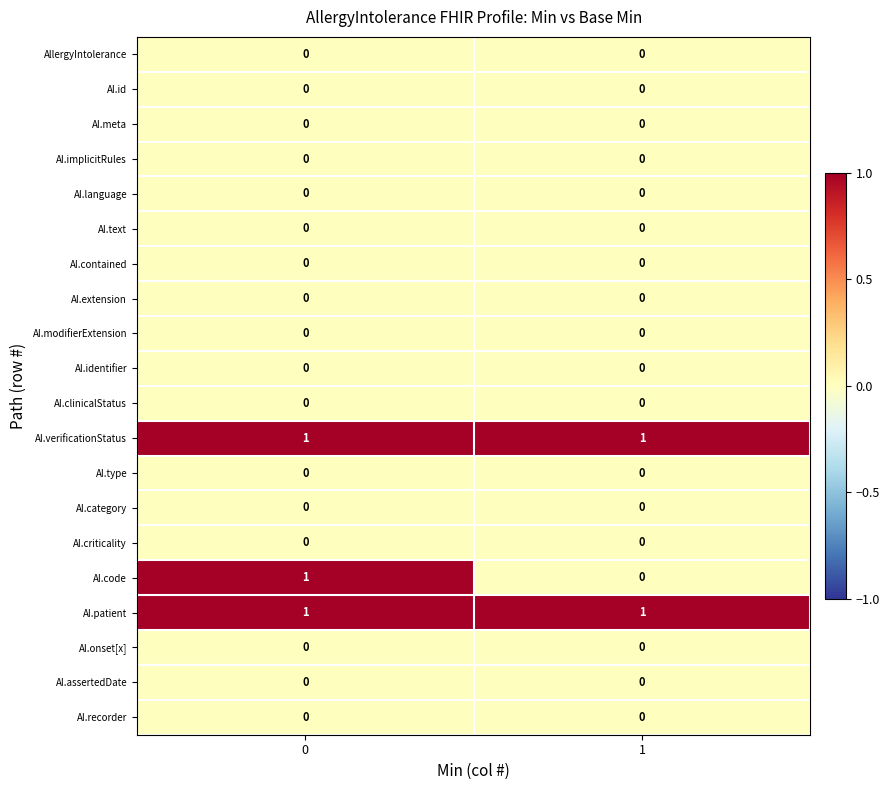

What is the difference between the highest and lowest values at 1?

1